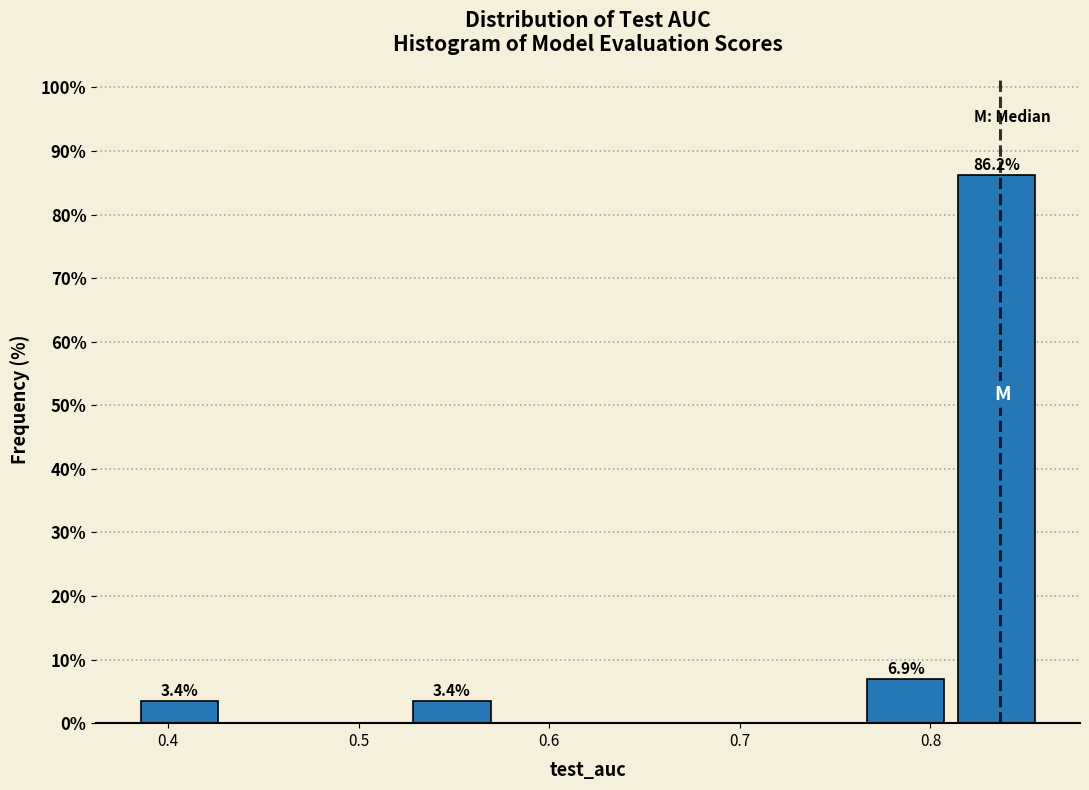

Which range on the x-axis has the tallest bar?

0.81 to 0.86